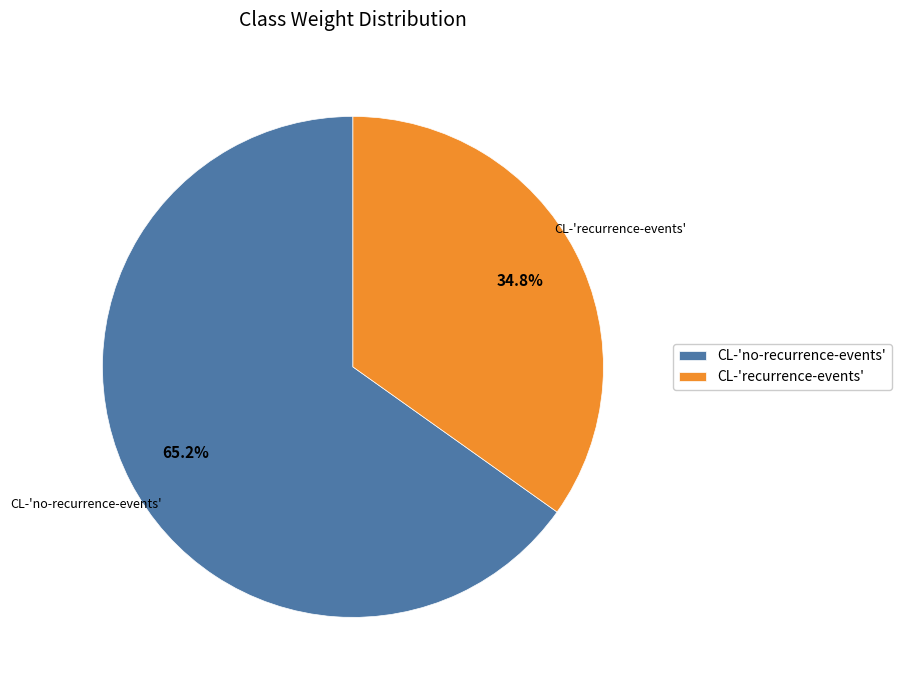

Which category has the biggest portion of the pie?

CL-'no-recurrence-events'